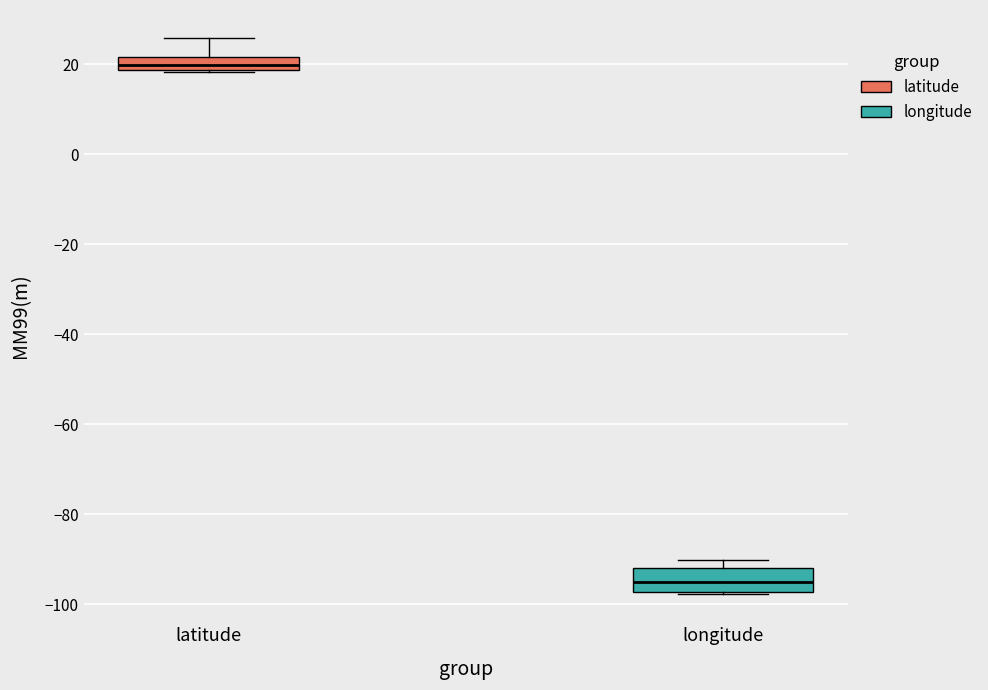

Comparing the boxes themselves (not the whiskers), which one is the tallest?

longitude